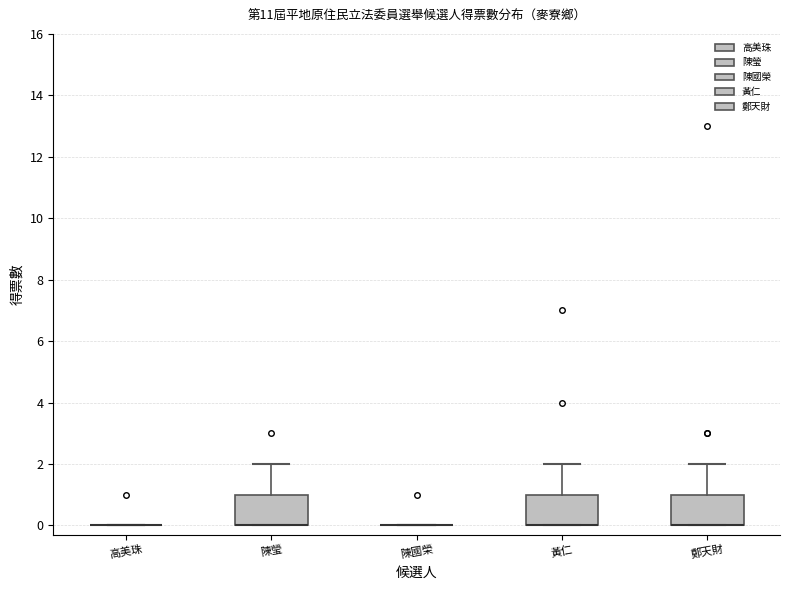

Reading left to right, read every box against the y-axis: the position of its median line, the range the box covers, and the ends of its whiskers. The values are not printed on the chart, so give them approximately, as read against the axis.

高美珠: box collapsed to a line at 0, whiskers 0 to 0
陳瑩: median 0 (drawn on the box's lower edge), box 0 to 1, whiskers 0 to 2
陳國榮: box collapsed to a line at 0, whiskers 0 to 0
黃仁: median 0 (drawn on the box's lower edge), box 0 to 1, whiskers 0 to 2
鄭天財: median 0 (drawn on the box's lower edge), box 0 to 1, whiskers 0 to 2